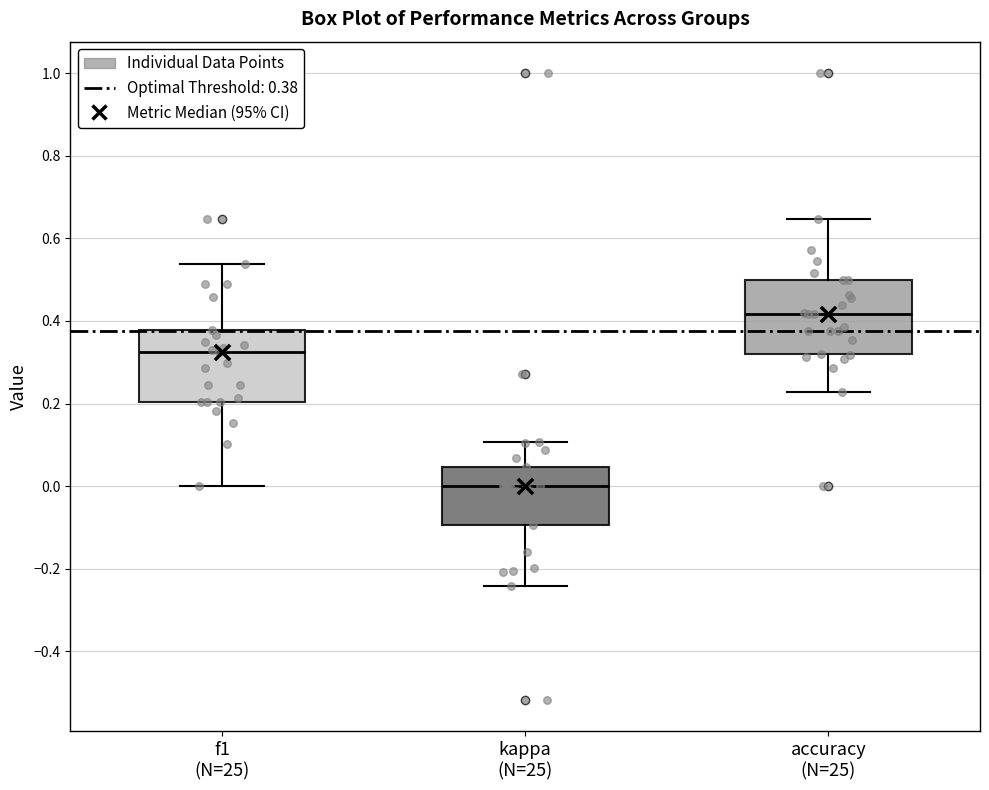

Reading left to right, read every box against the y-axis: the position of its median line, the range the box covers, and the ends of its whiskers. The values are not printed on the chart, so give them approximately, as read against the axis.

f1 (N=25): median 0.32, box 0.20 to 0.38, whiskers 0.00 to 0.54
kappa (N=25): median 0.00, box -0.10 to 0.04, whiskers -0.24 to 0.10
accuracy (N=25): median 0.42, box 0.32 to 0.50, whiskers 0.22 to 0.64